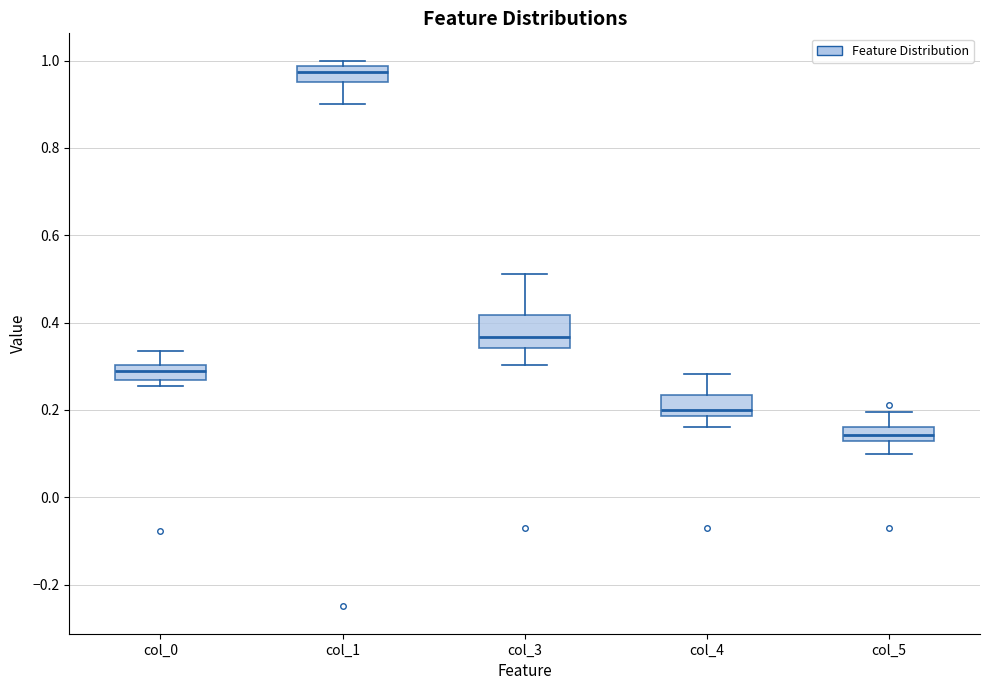

Reading left to right, transcribe this box plot: for each box, give where its median line is, the range the box spans, and where its two whiskers end, as read against the y-axis. The values are not printed on the chart, so give them approximately, as read against the axis.

col_0: median 0.28, box 0.26 to 0.30, whiskers 0.26 (just below the box's lower edge) to 0.34
col_1: median 0.98 (just below the box's upper edge), box 0.96 to 0.98, whiskers 0.90 to 1.00
col_3: median 0.36, box 0.34 to 0.42, whiskers 0.30 to 0.52
col_4: median 0.20, box 0.18 to 0.24, whiskers 0.16 to 0.28
col_5: median 0.14, box 0.12 to 0.16, whiskers 0.10 to 0.20